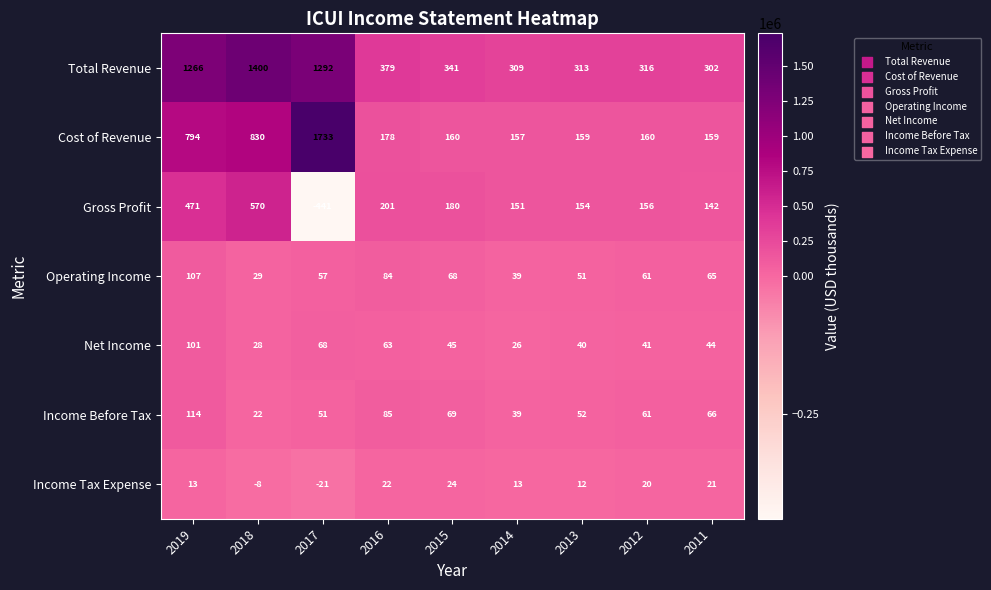

Which series has the largest total across all categories?

Total Revenue